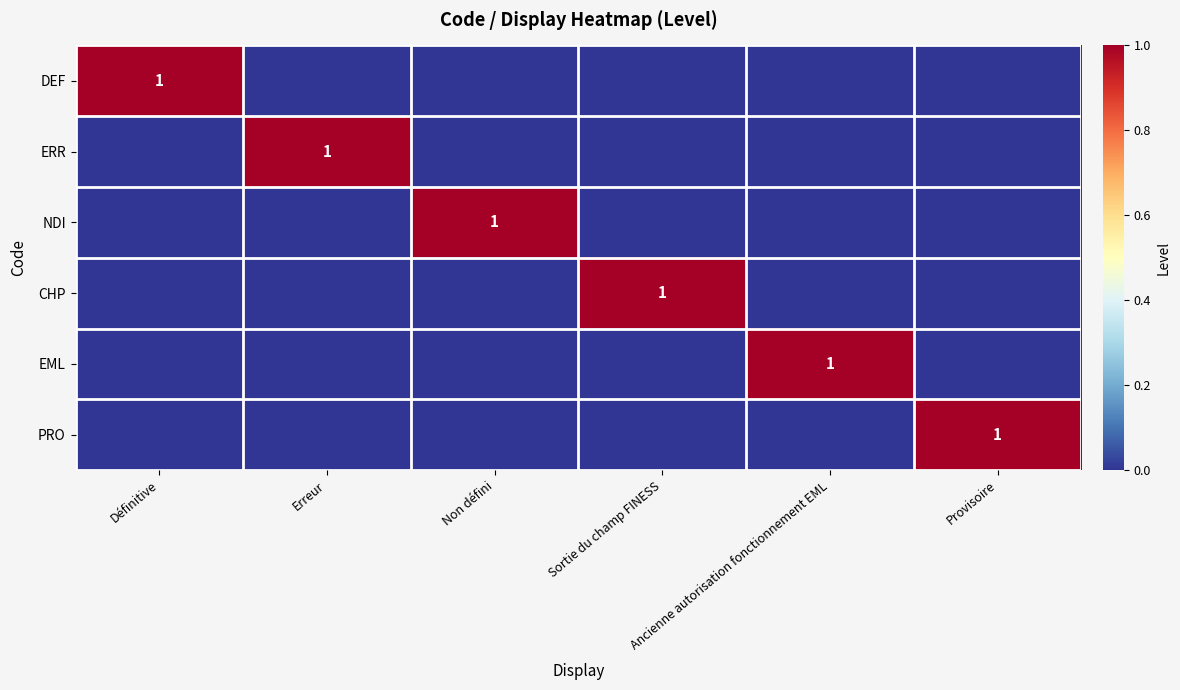

True or false: NDI has a value of 1 at Non défini.

True